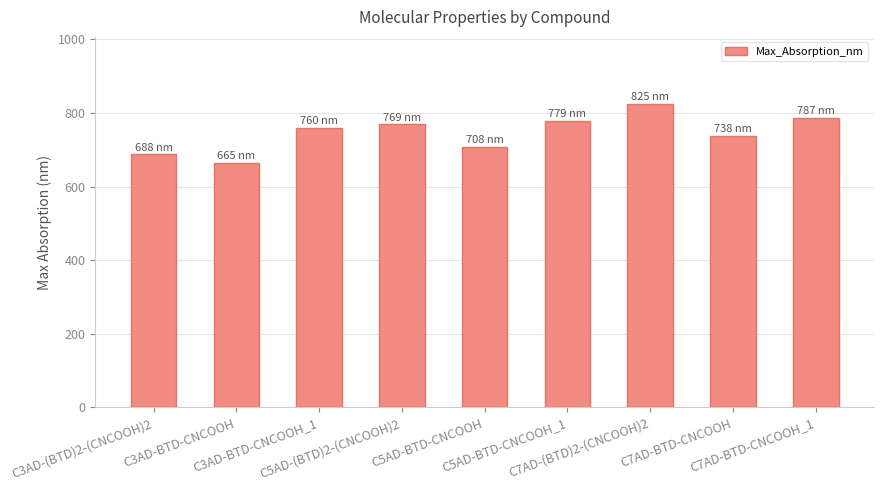

What is the label of the 8th bar from the left?

C7AD-BTD-CNCOOH